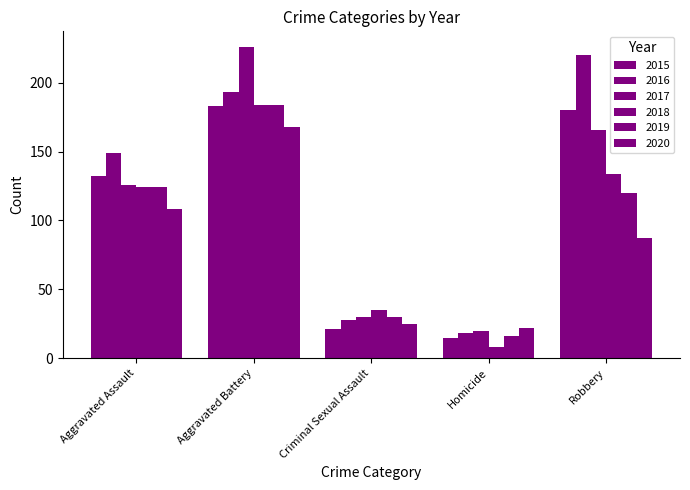

Count the number of categories in the chart.

5